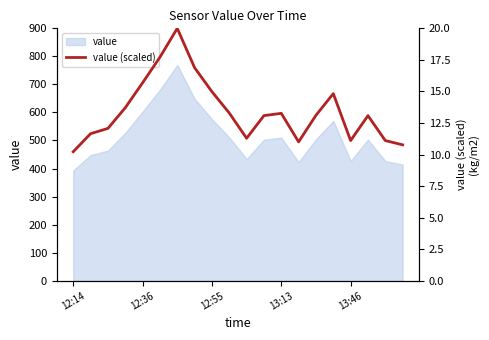

Reading left to right, list all the values displayed in this chart.

10.2	11.7	12.1	13.7	15.7	17.7	20.0	16.9	15.0	13.3	11.3	13.1	13.3	11.0	13.1	14.8	11.1	13.1	11.1	10.8